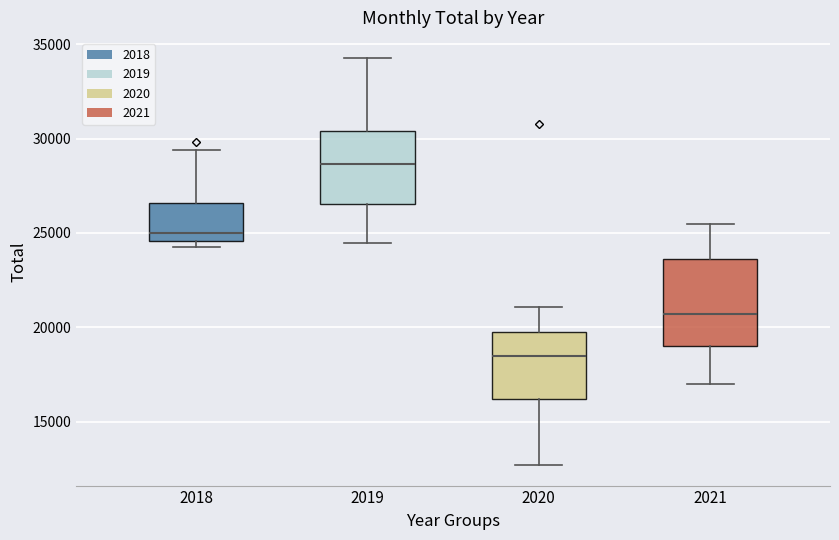

Where is the lower edge of the box at x = 2020 on the y-axis? The values are not printed on the chart, so give them approximately, as read against the axis.

16000